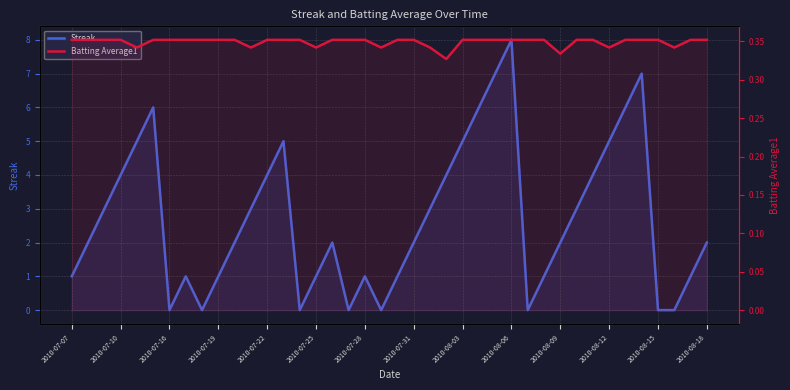

What is the minimum value for Batting Average1?

0.3